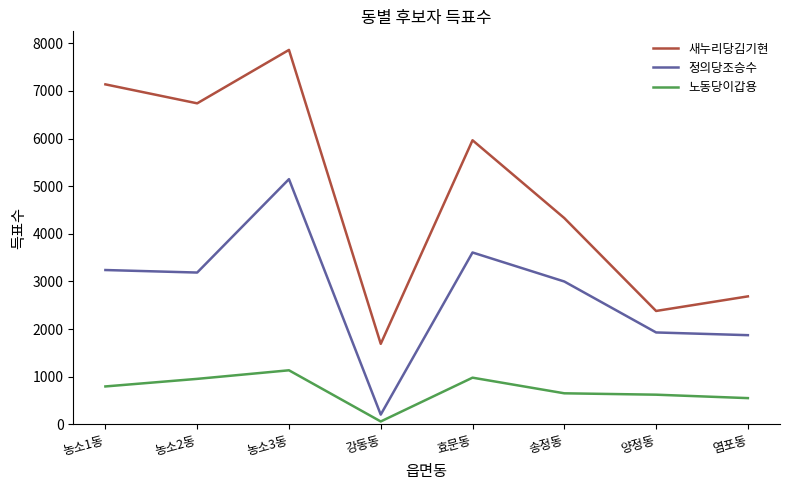

Is the value of 정의당조승수 at 농소3동 greater than the value of 노동당이갑용 at 효문동?

Yes